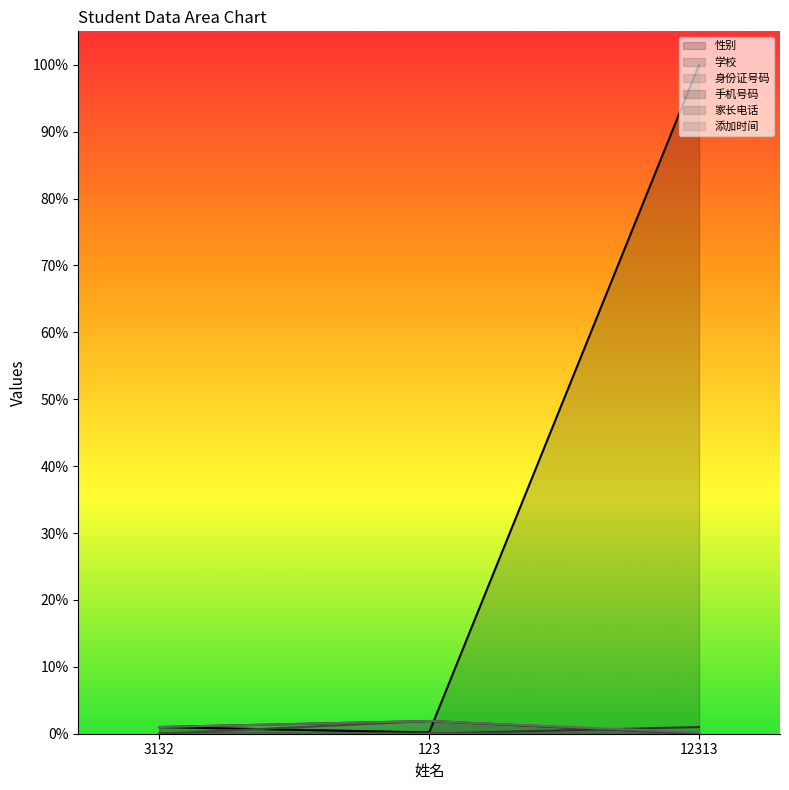

What is the label of the 1st point from the right?

12313